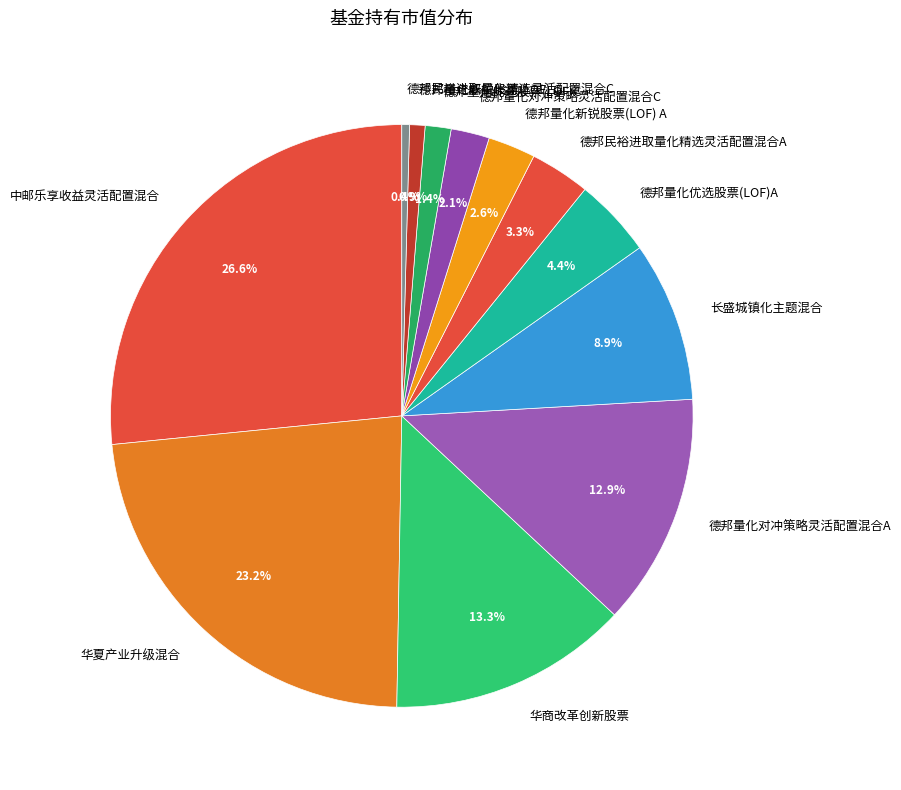

What percentage do 德邦量化对冲策略灵活配置混合A and 德邦民裕进取量化精选灵活配置混合C together represent?

13.3%